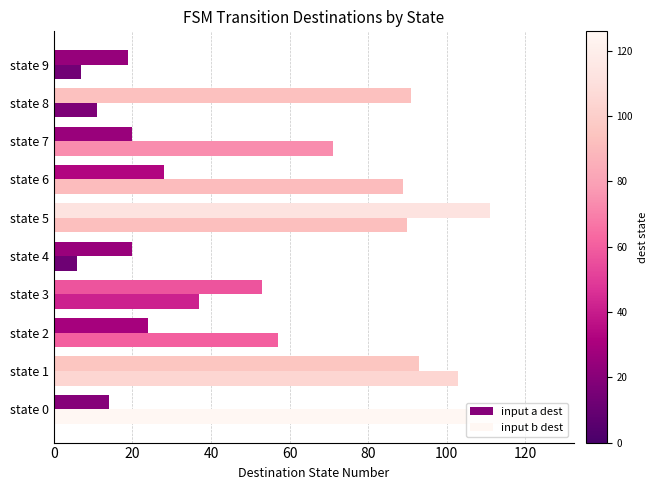

True or false: input a dest has a value of 12 at state 9.

False